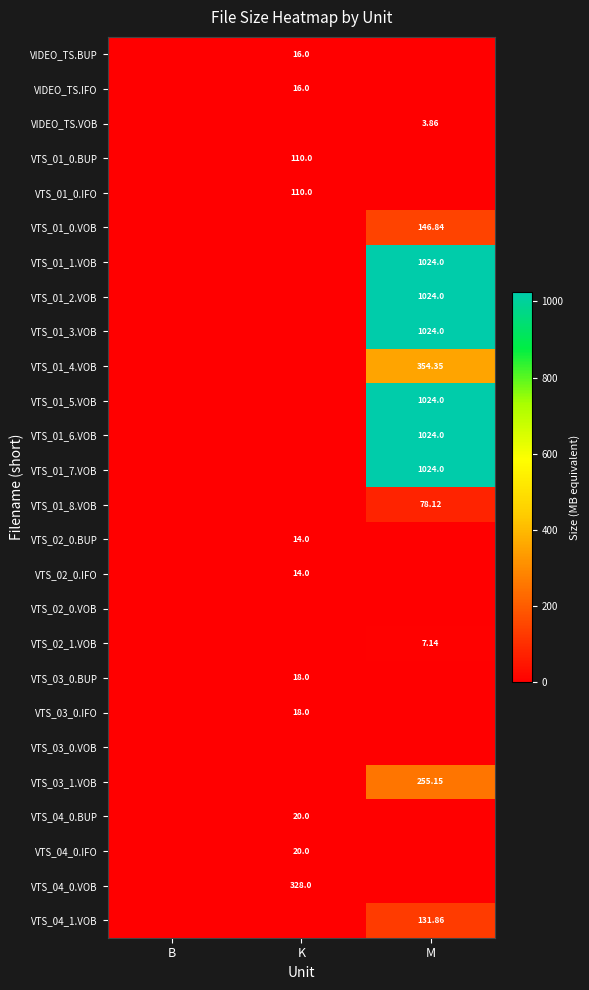

Is the value of VTS_03_0.BUP at M greater than the value of VIDEO_TS.VOB at M?

No